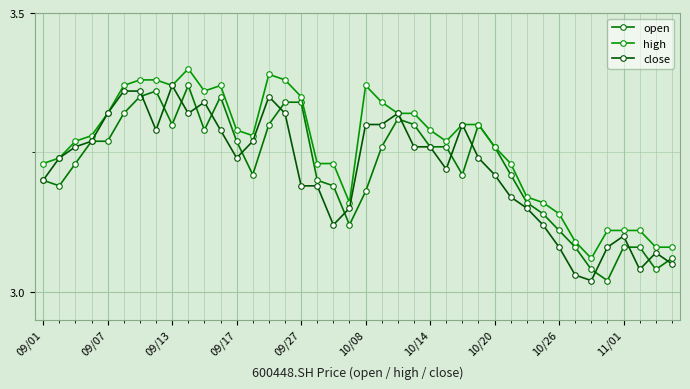

What is the average value of the high series?

3.3